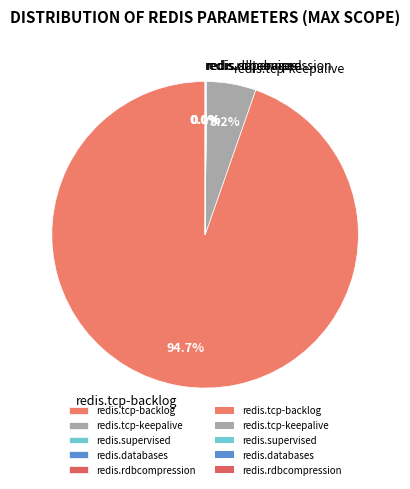

Is there any slice that represents more than half of the pie?

Yes